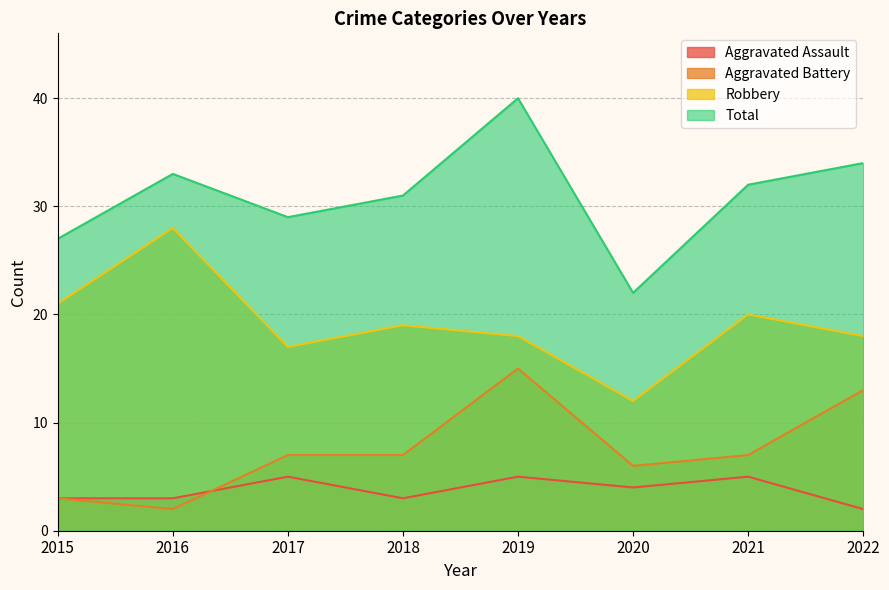

At how many categories does at least one series exceed 10?

8